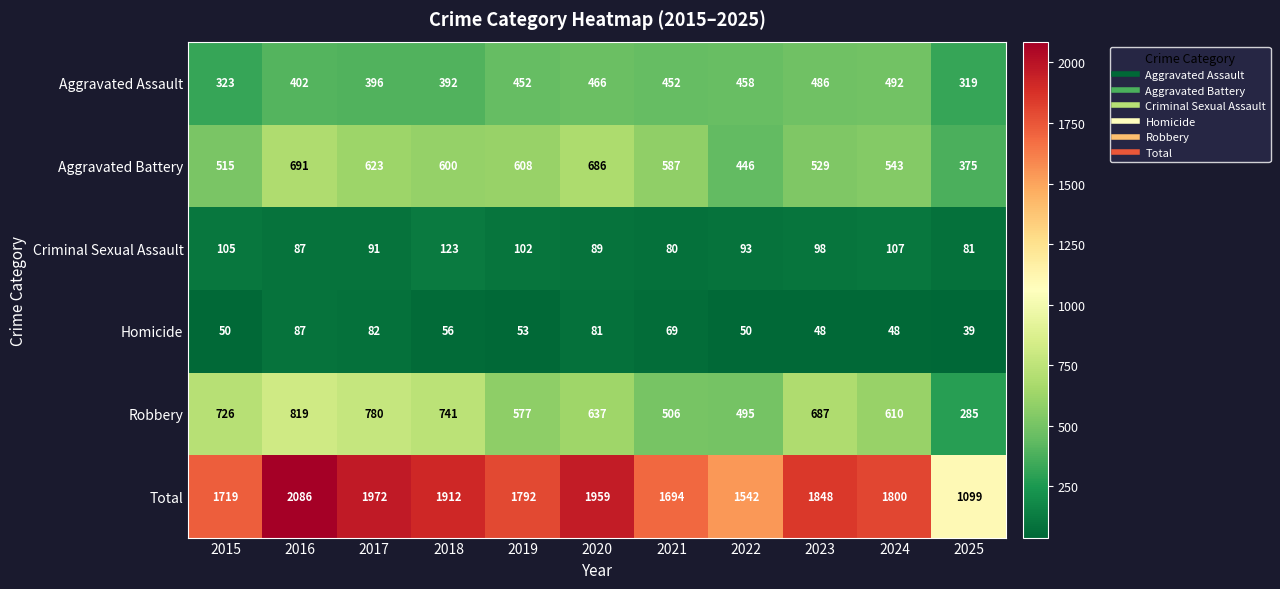

Count the number of data series in this chart.

6